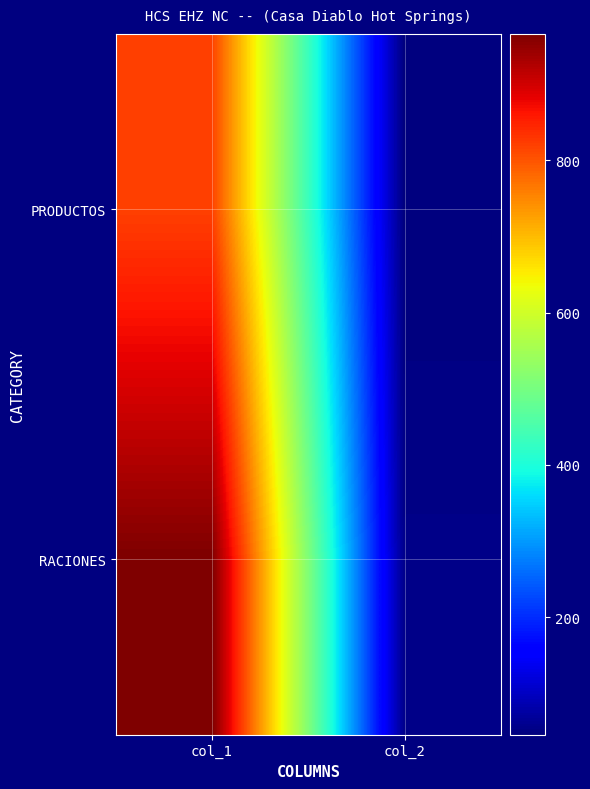

Reading left to right, extract all data points from this chart.

PRODUCTOS: col_1=819.0	col_2=45.9
RACIONES: col_1=966.0	col_2=54.1